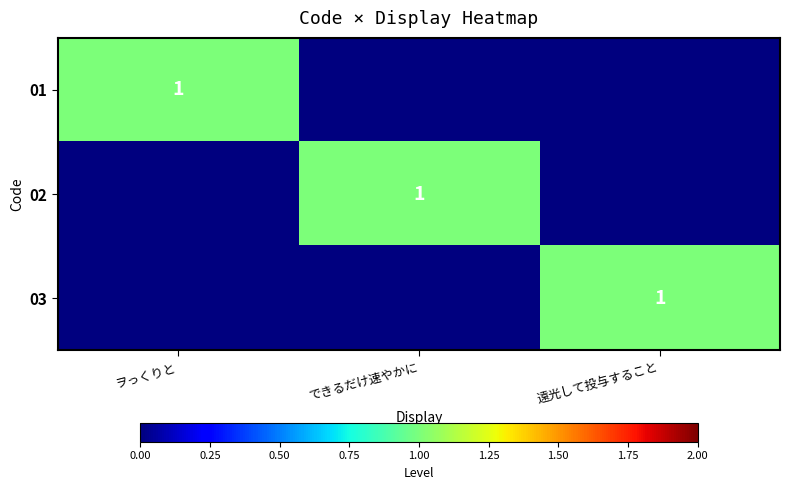

The 02 series shows 1 at できるだけ速やかに. True or false?

True